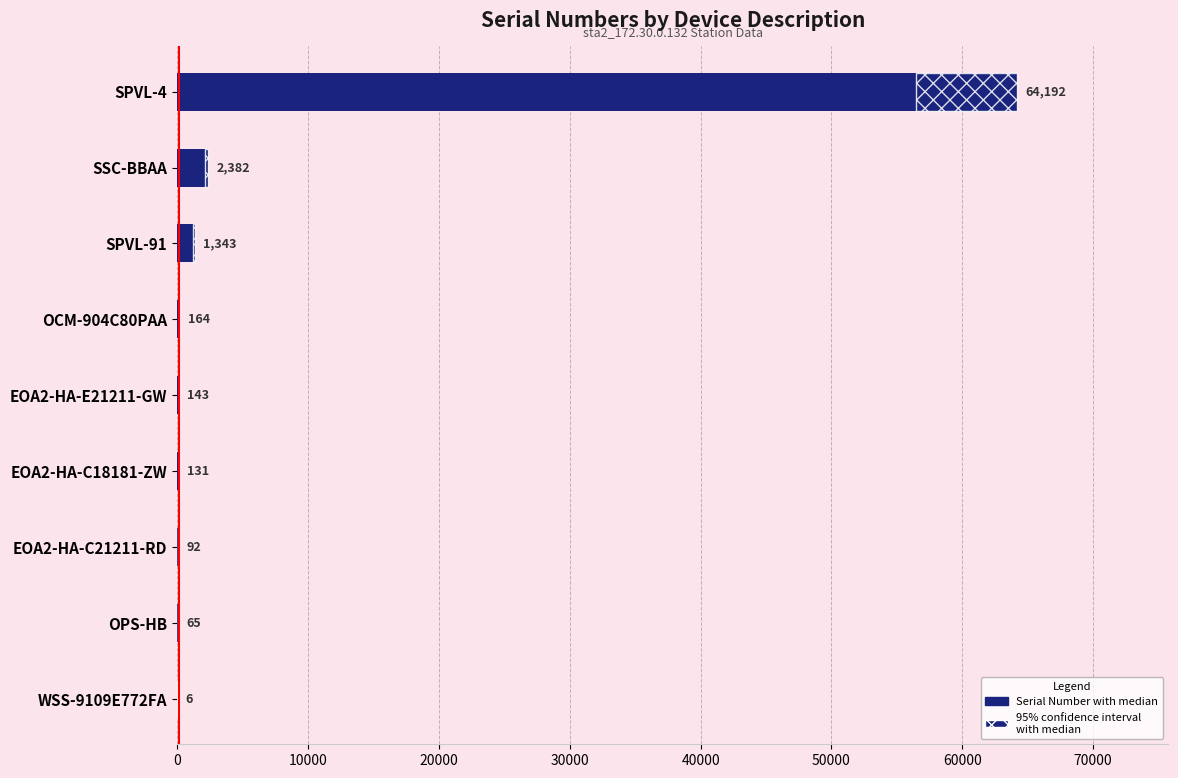

What is the value of the 3rd bar from the left?

92